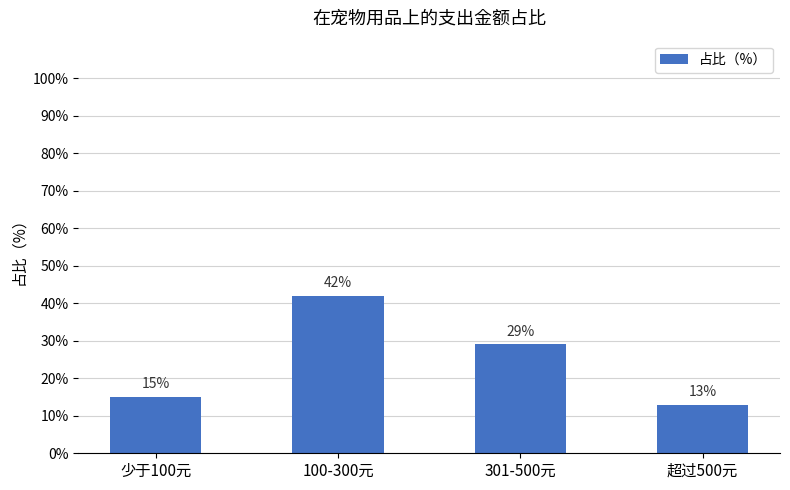

At which label is the value closest to 27?

301-500元